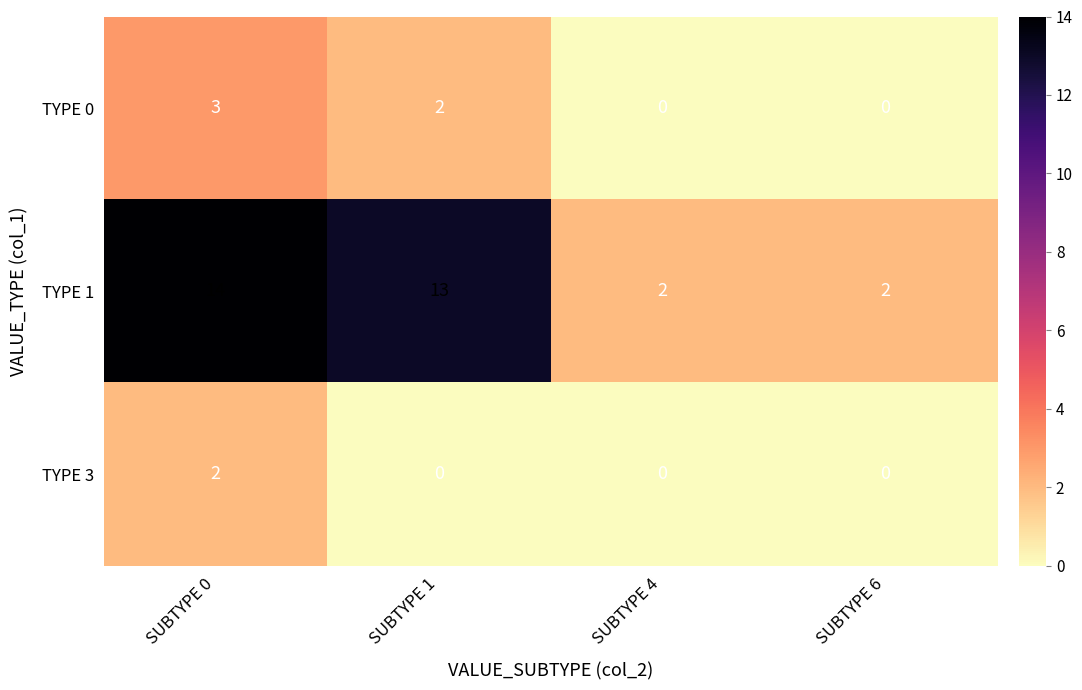

Which category has the highest value across all series?

SUBTYPE 0